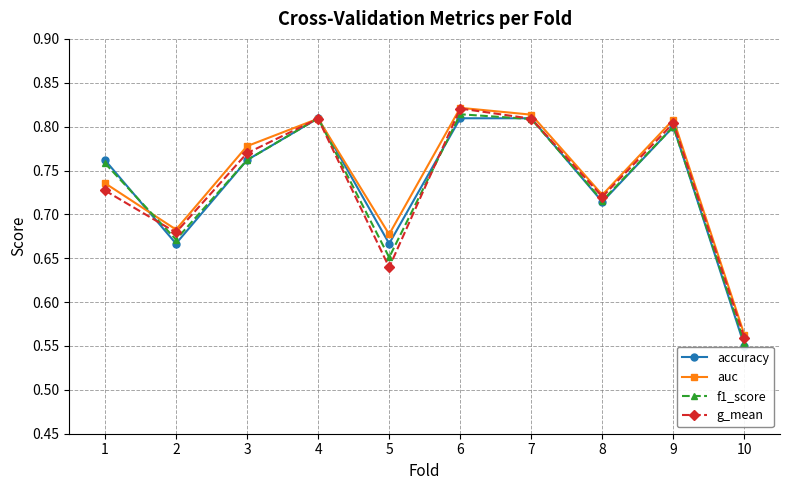

What is the total value across all series at 1?

3.0